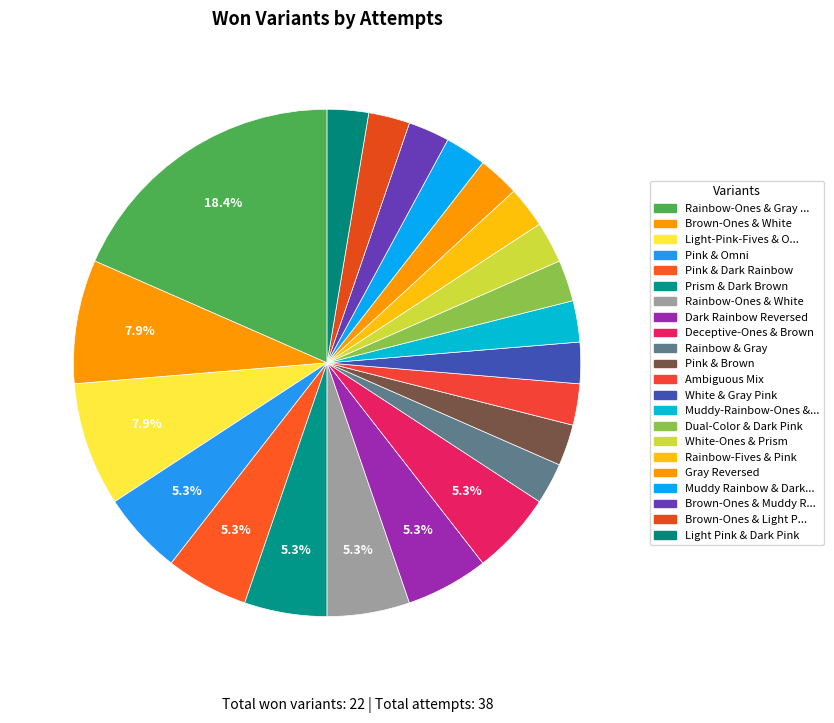

How many slices are in this pie chart?

22